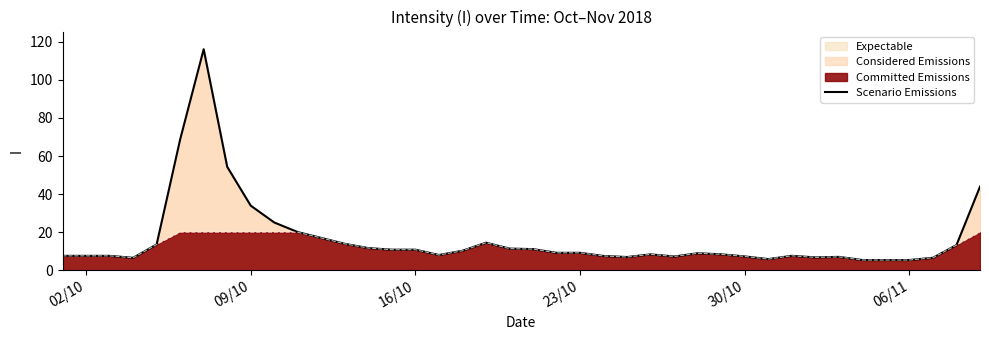

What is the difference between the second highest and second lowest values?

63.3